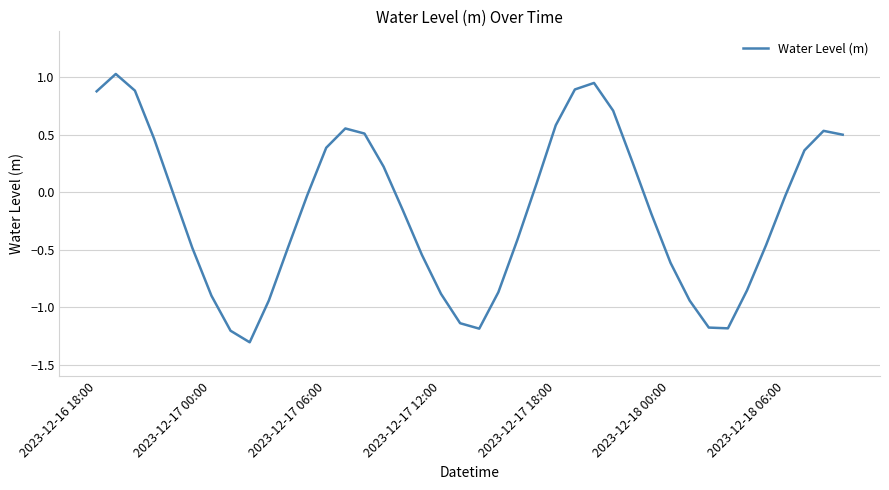

What is the difference between the maximum and minimum values?

2.3